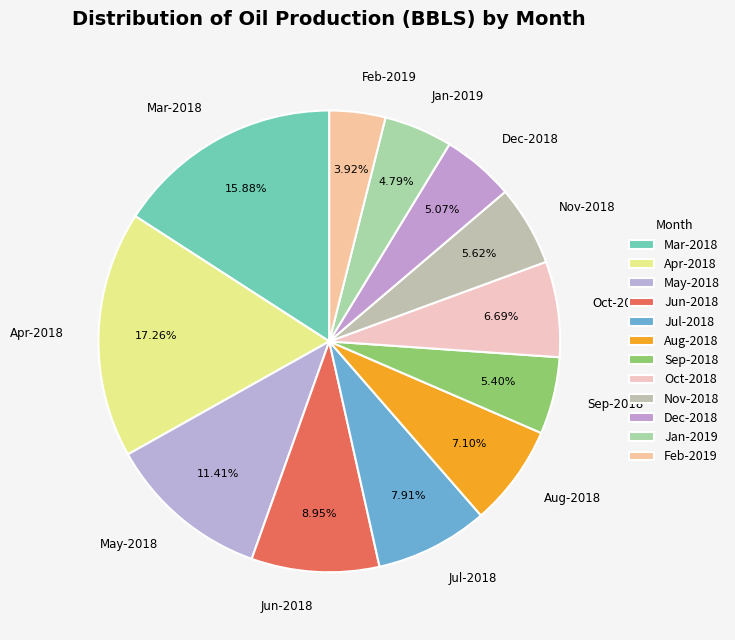

What percentage do Oct-2018 and Jul-2018 together represent?

14.6%